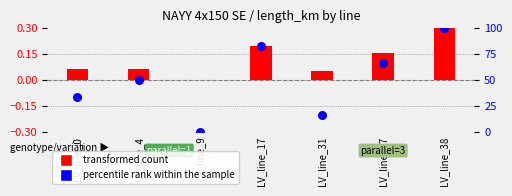

Is the value of percentile rank within the sample at LV_line_9 greater than the value of transformed count at LV_line_4?

No